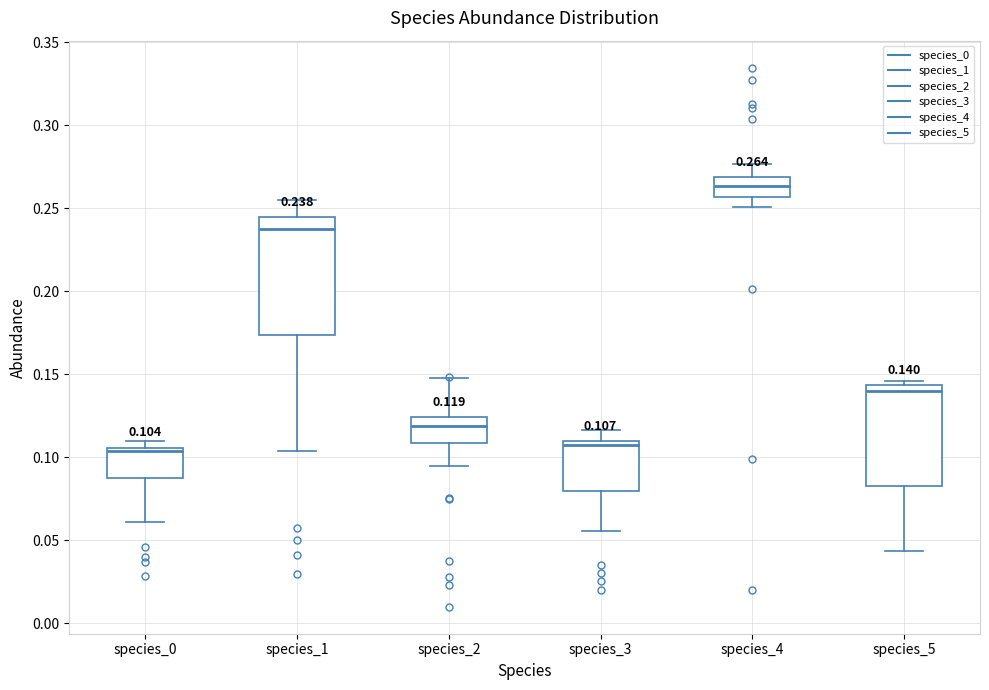

Comparing the boxes themselves (not the whiskers), which one is the tallest?

species_1